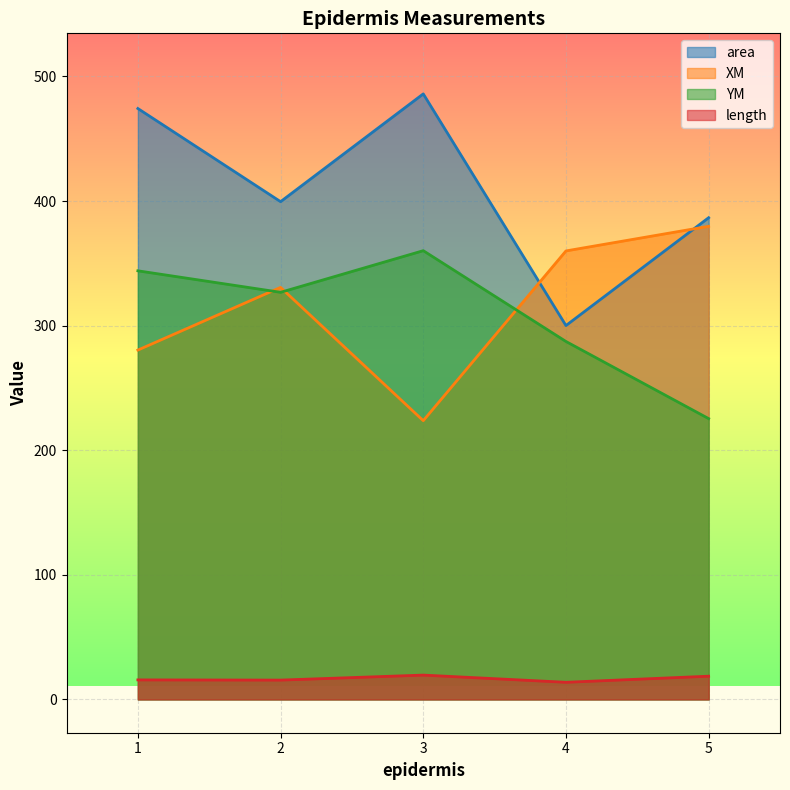

What is the lowest value of the area series?

300.1